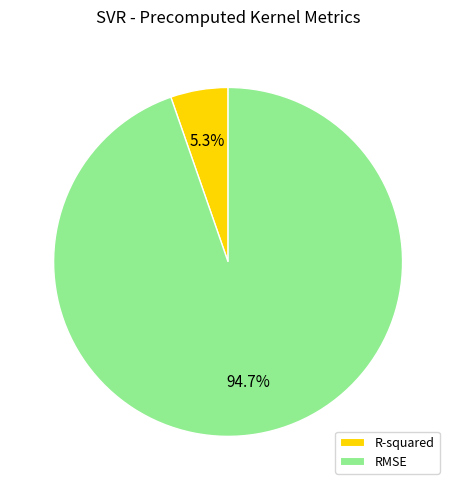

How many segments does this pie chart have?

2